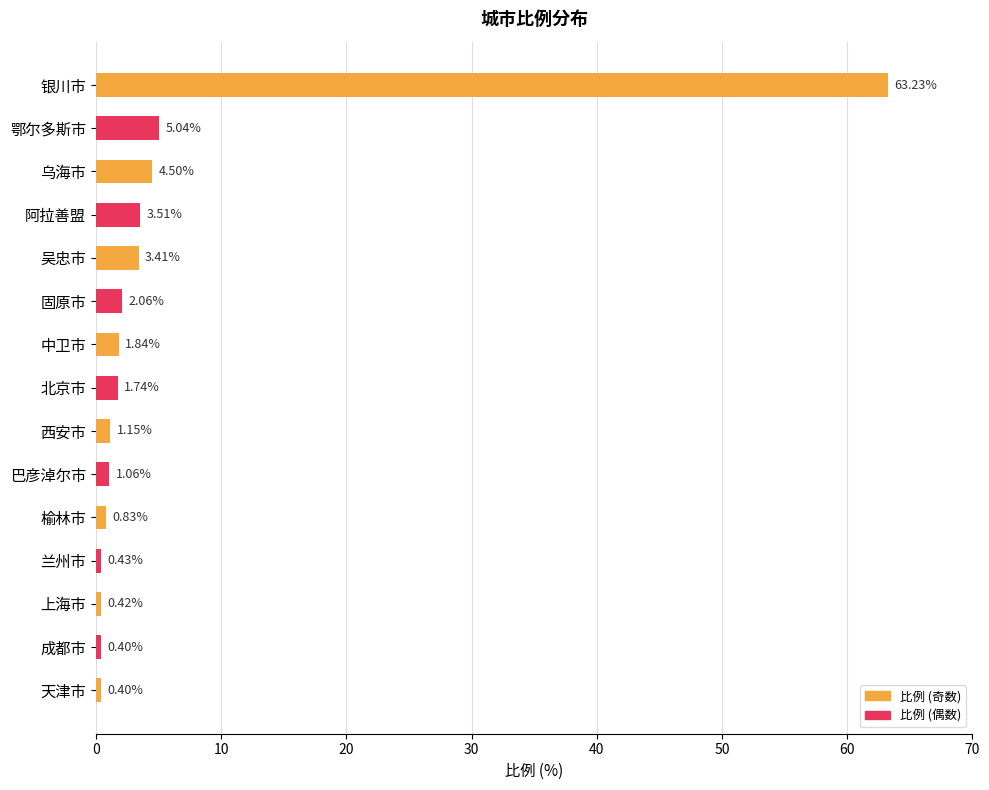

At which label is the value closest to 31?

鄂尔多斯市